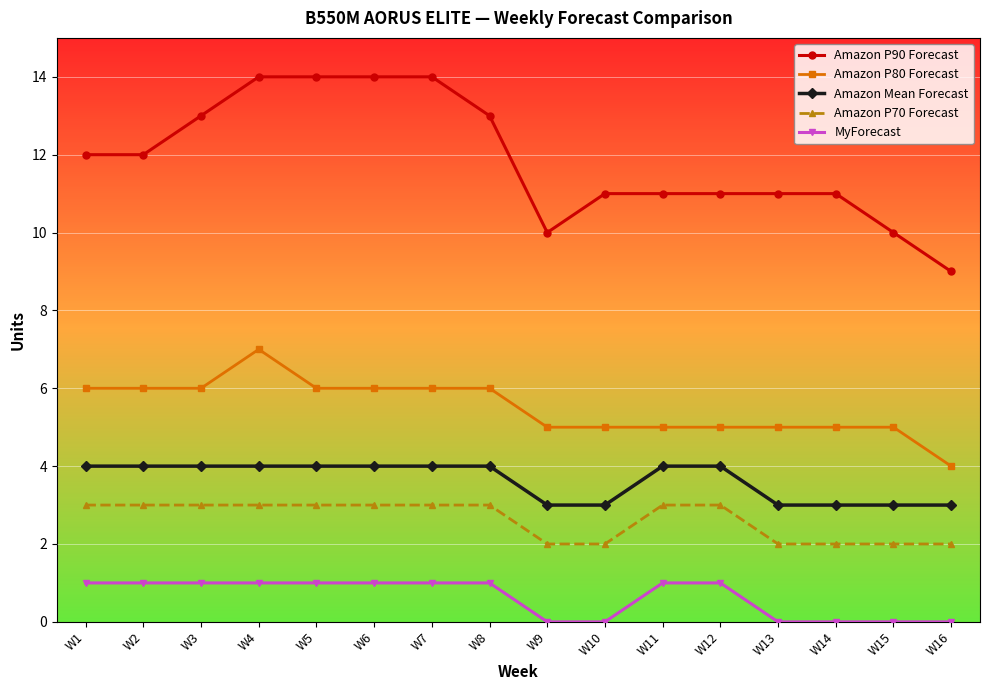

At which category is the sum across all series the highest?

W4